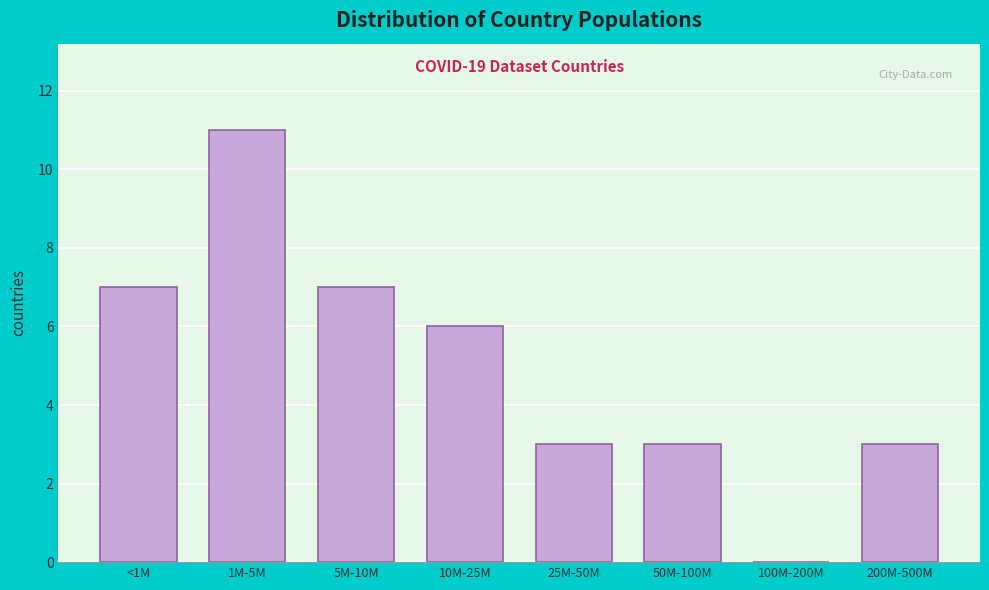

Reading right to left, extract all data points from this chart.

200M-500M=3	100M-200M=0	50M-100M=3	25M-50M=3	10M-25M=6	5M-10M=7	1M-5M=11	<1M=7